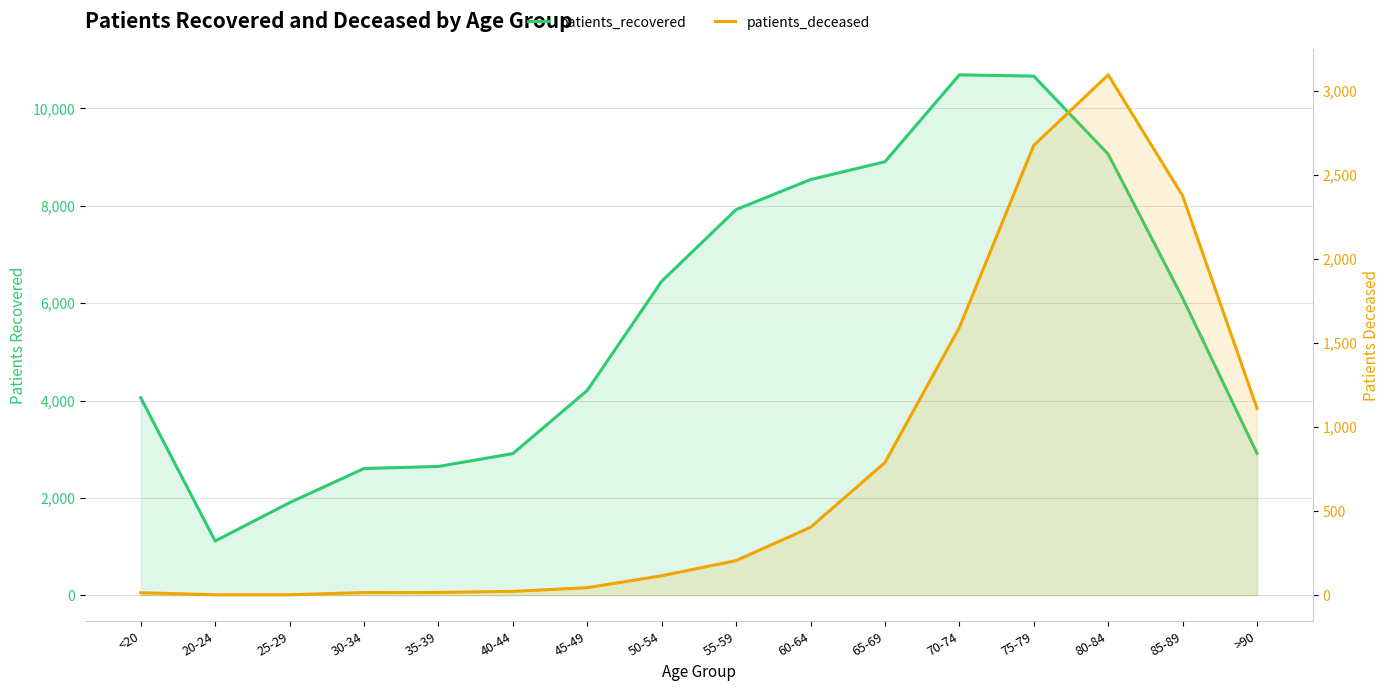

How many data points does each series have?

16